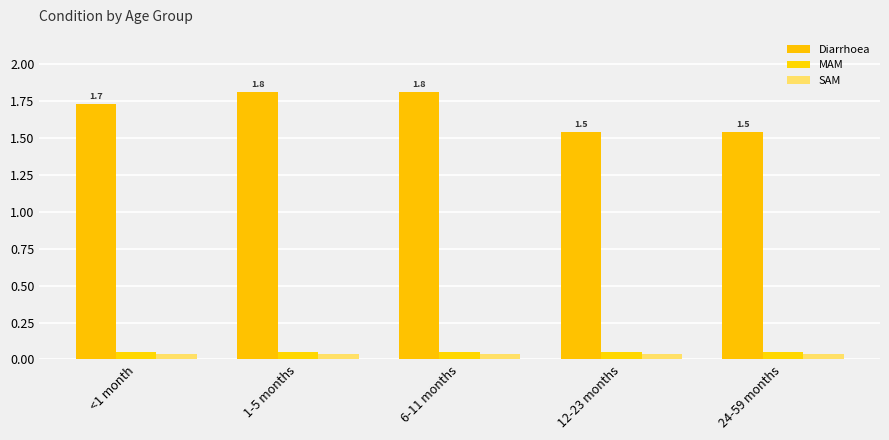

Are the bars grouped side by side (vs. stacked)?

Yes